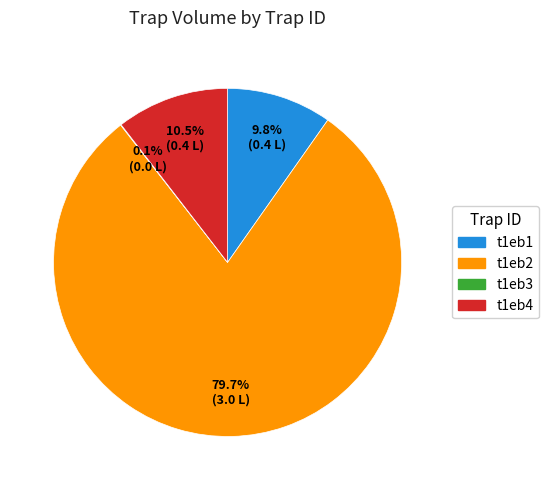

Between t1eb4 and t1eb1, which is larger?

t1eb4